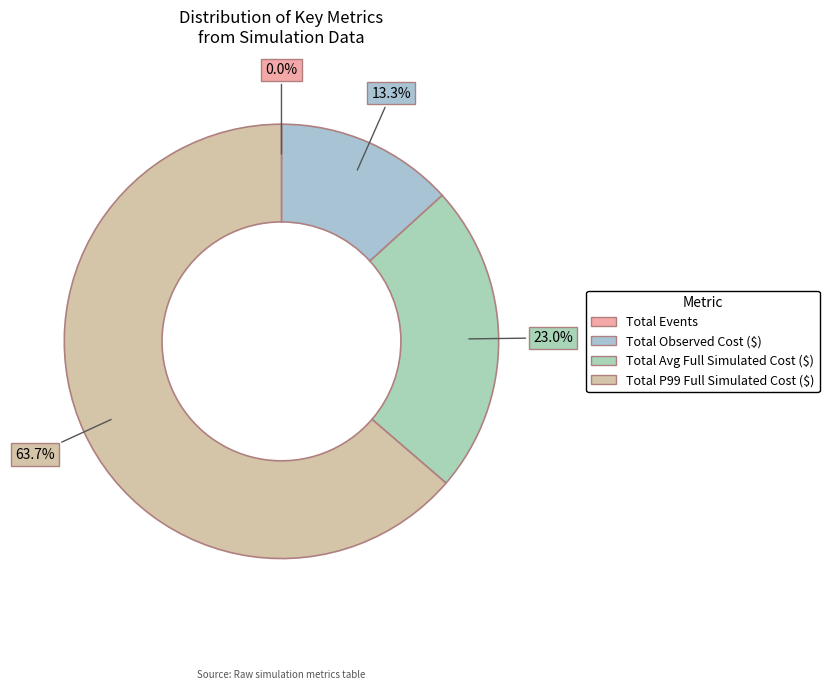

How many slices are in this pie chart?

4